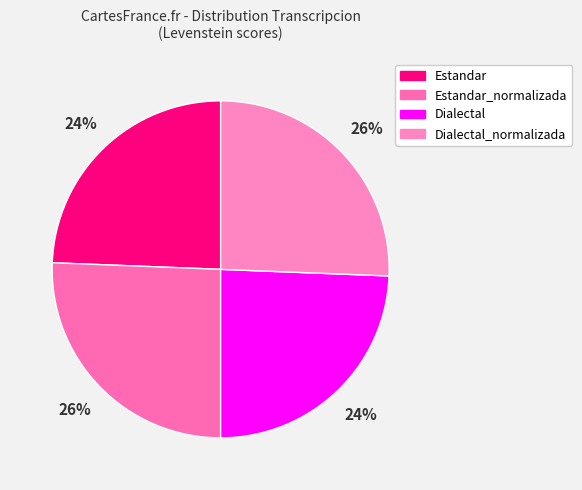

To the nearest percent, what is the average slice percentage?

25%